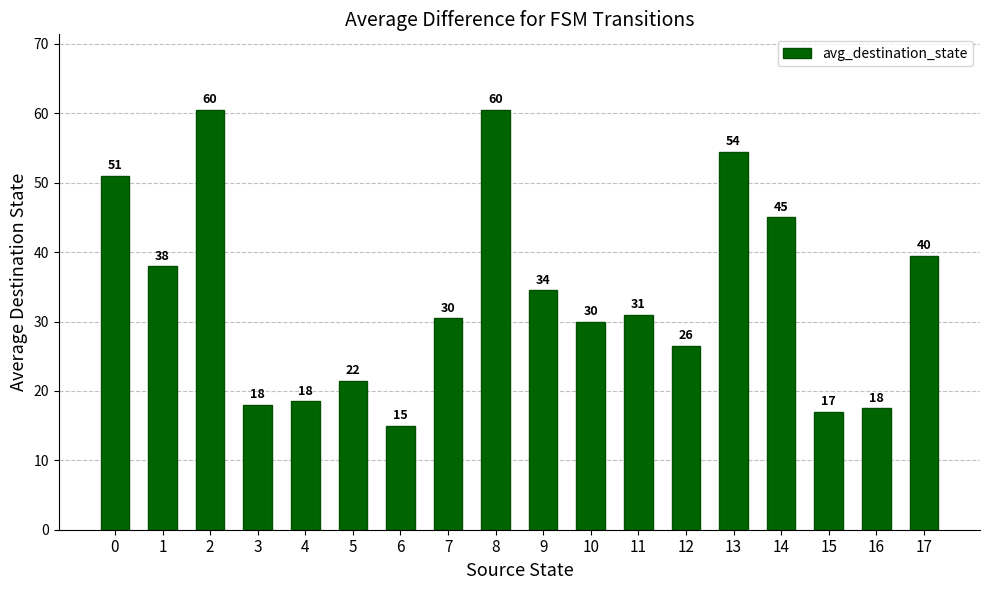

What is the change in value from 1 to 9?

-3.5